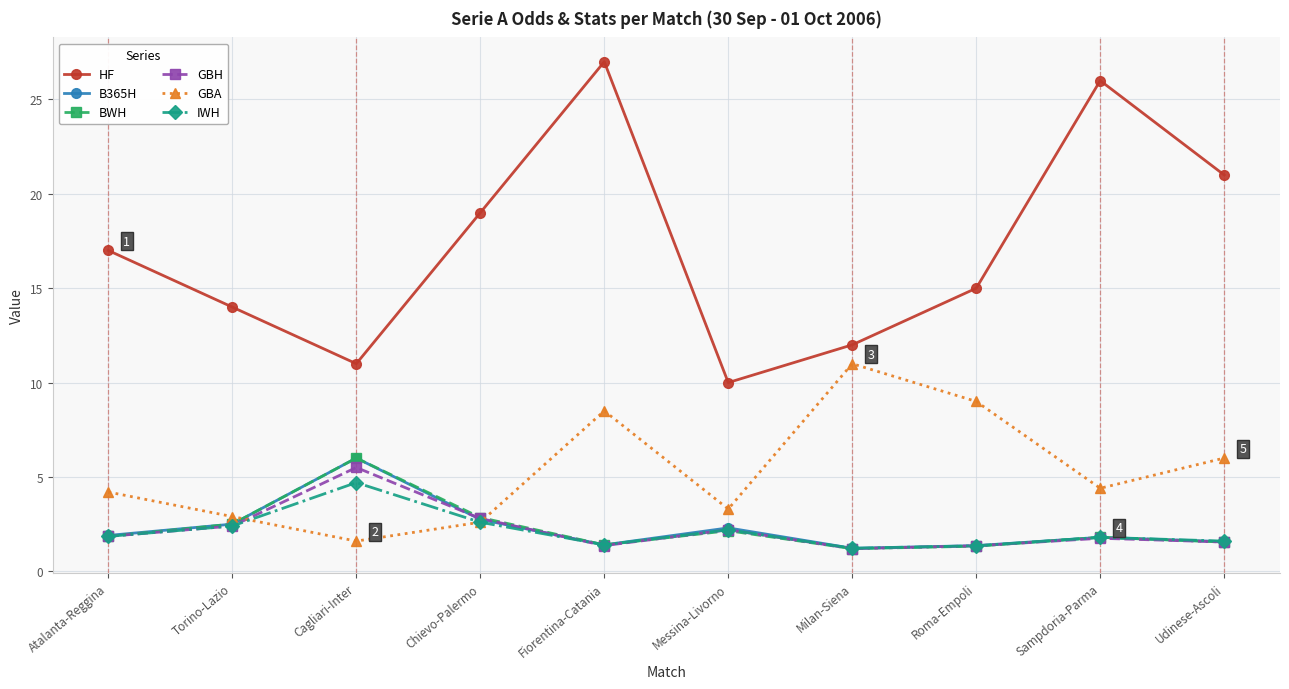

Count the number of data series in this chart.

6